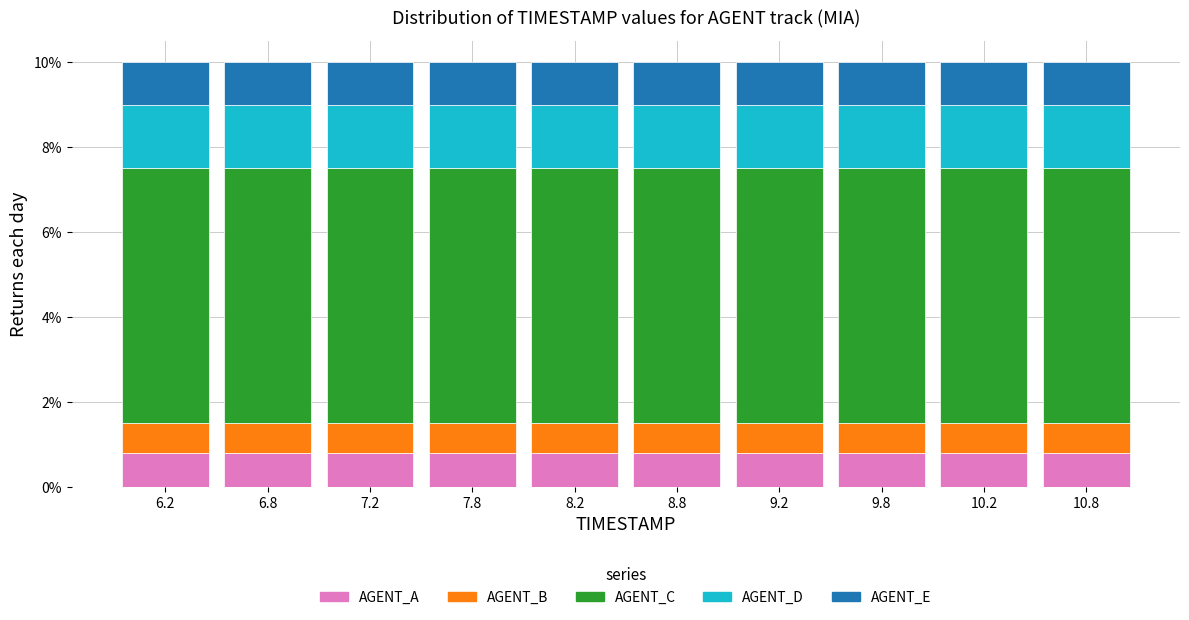

Reading left to right, transcribe this chart: for each stacked bar, give the range it covers on the x-axis and its total height. The values are not printed on the chart, so give them approximately, as read against the axis.

6.0 to 6.5: 10
6.5 to 7.0: 10
7.0 to 7.5: 10
7.5 to 8.0: 10
8.0 to 8.5: 10
8.5 to 9.0: 10
9.0 to 9.5: 10
9.5 to 10.0: 10
10.0 to 10.5: 10
10.5 to 11.0: 10